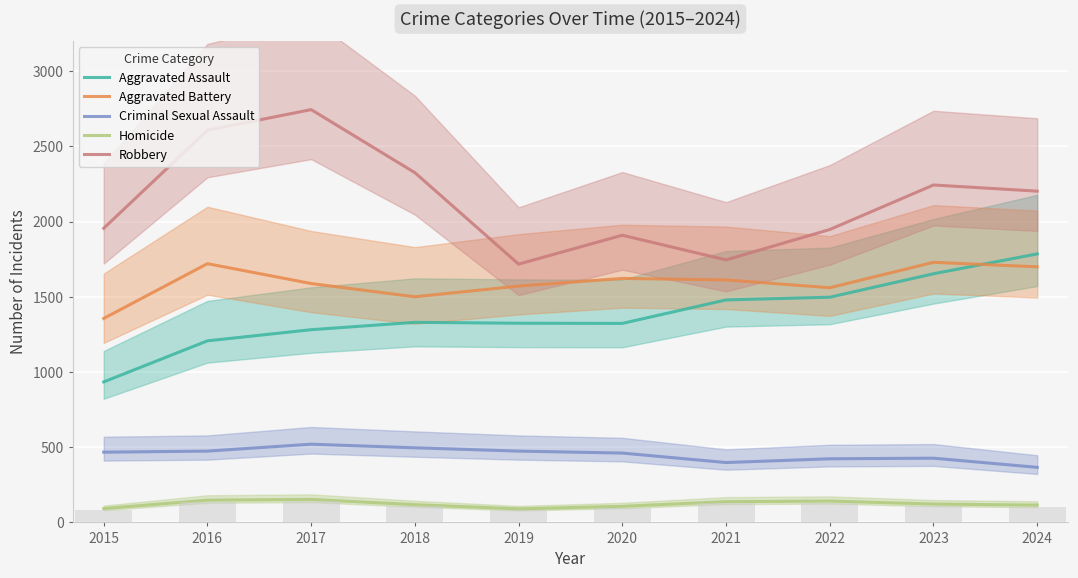

Which series has the largest range (max minus min)?

Robbery